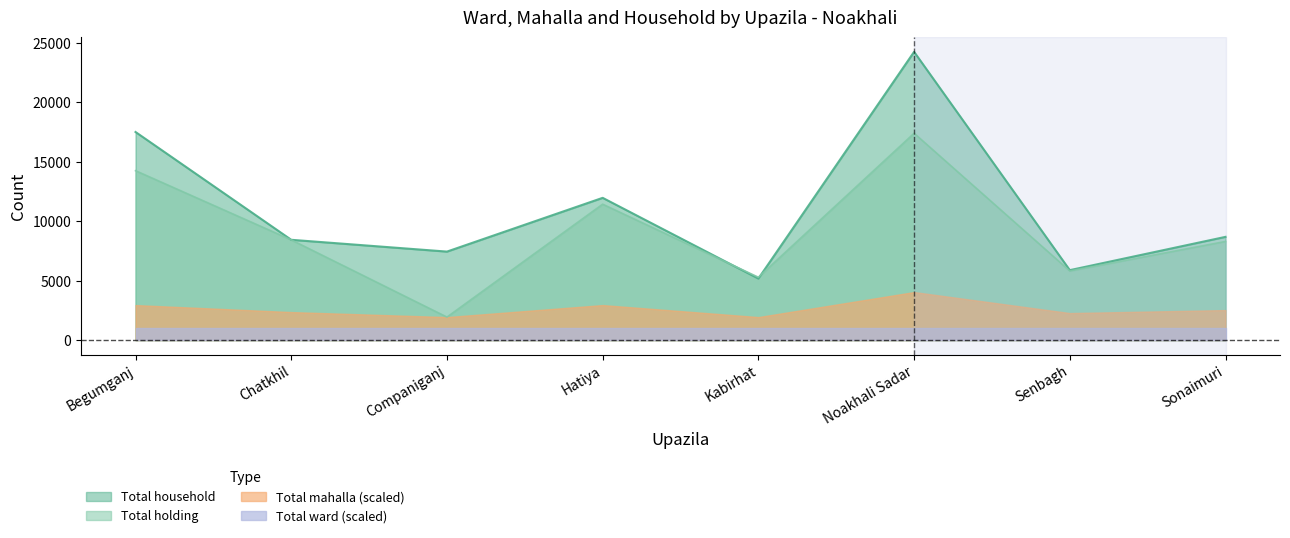

Which series ends up on top after the final intersection of Total household and Total holding?

Total household